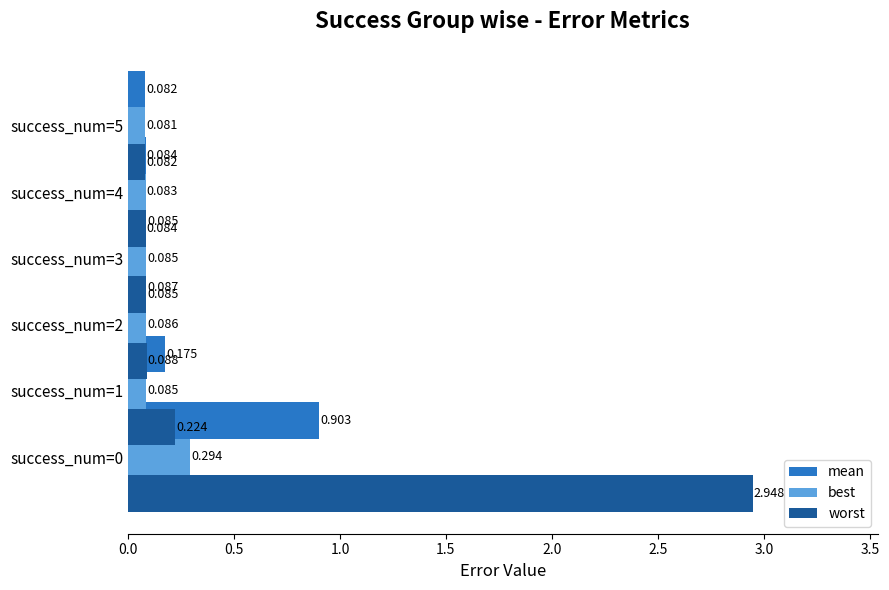

The best series shows 0.1 at success_num=2. True or false?

True